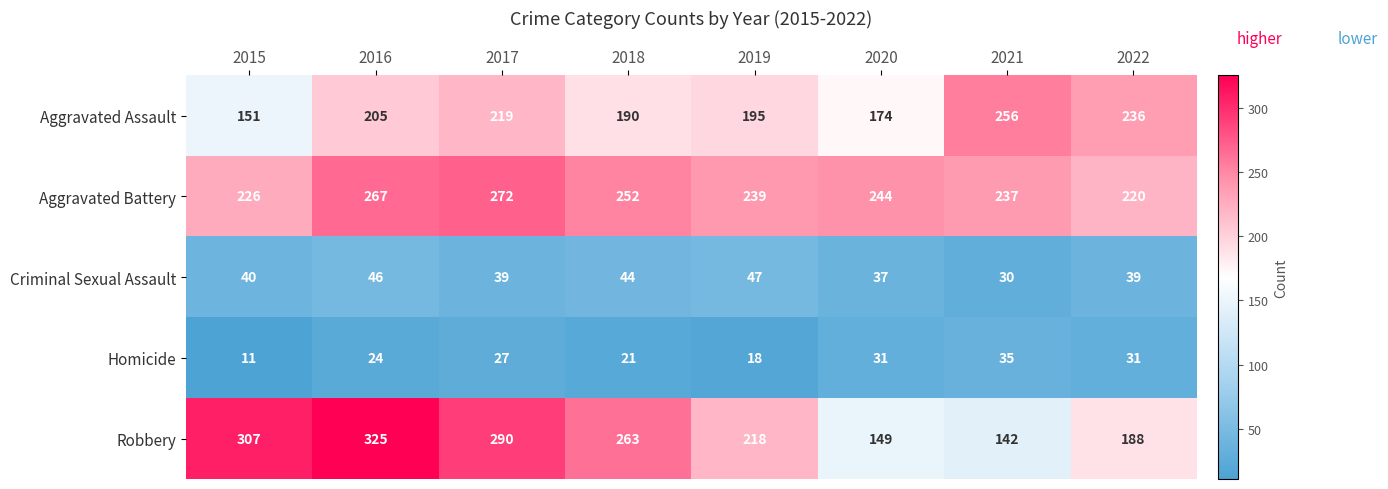

At which label is Robbery closest to 233?

2019